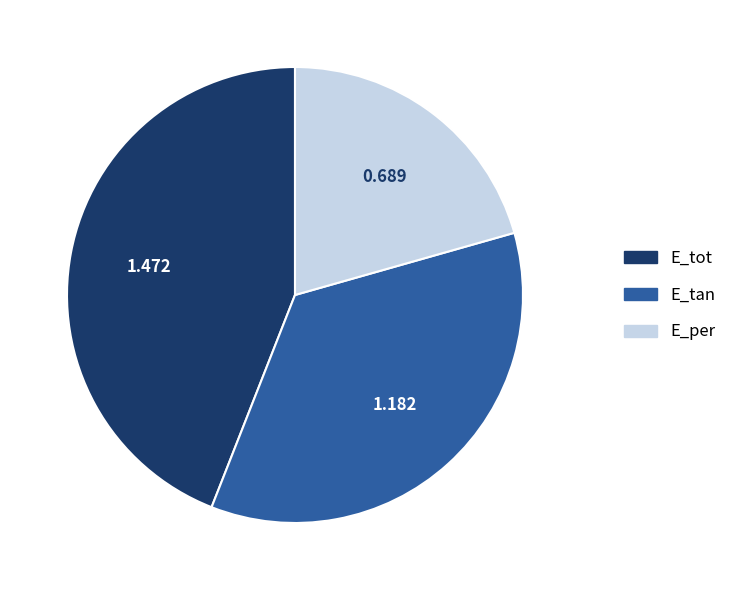

Rank the categories by value from lowest to highest.

E_per, E_tan, E_tot